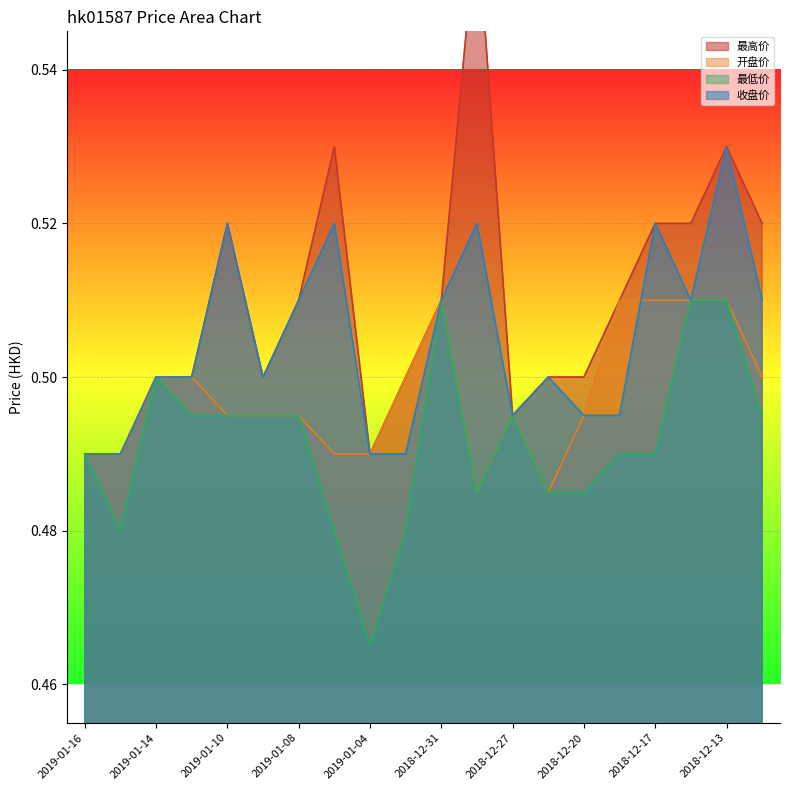

Rank the series at 2018-12-21 from lowest to highest value.

开盘价, 最低价, 最高价, 收盘价